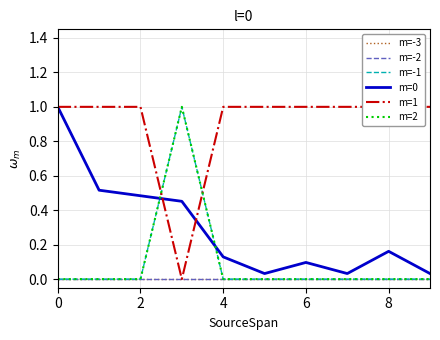

Which series has the largest total across all categories?

m=1